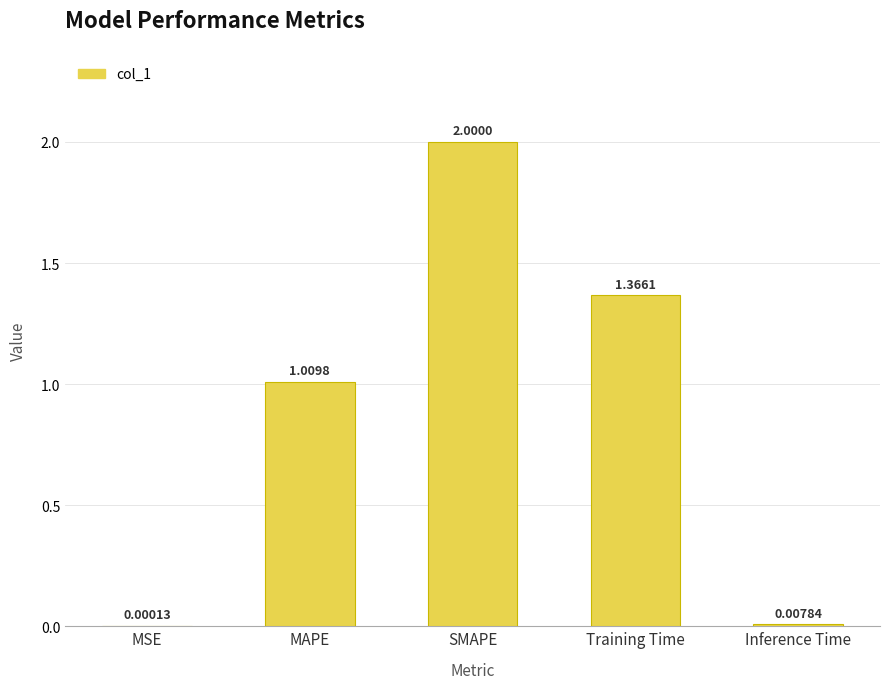

Where is the data nearest to the value 1?

MAPE